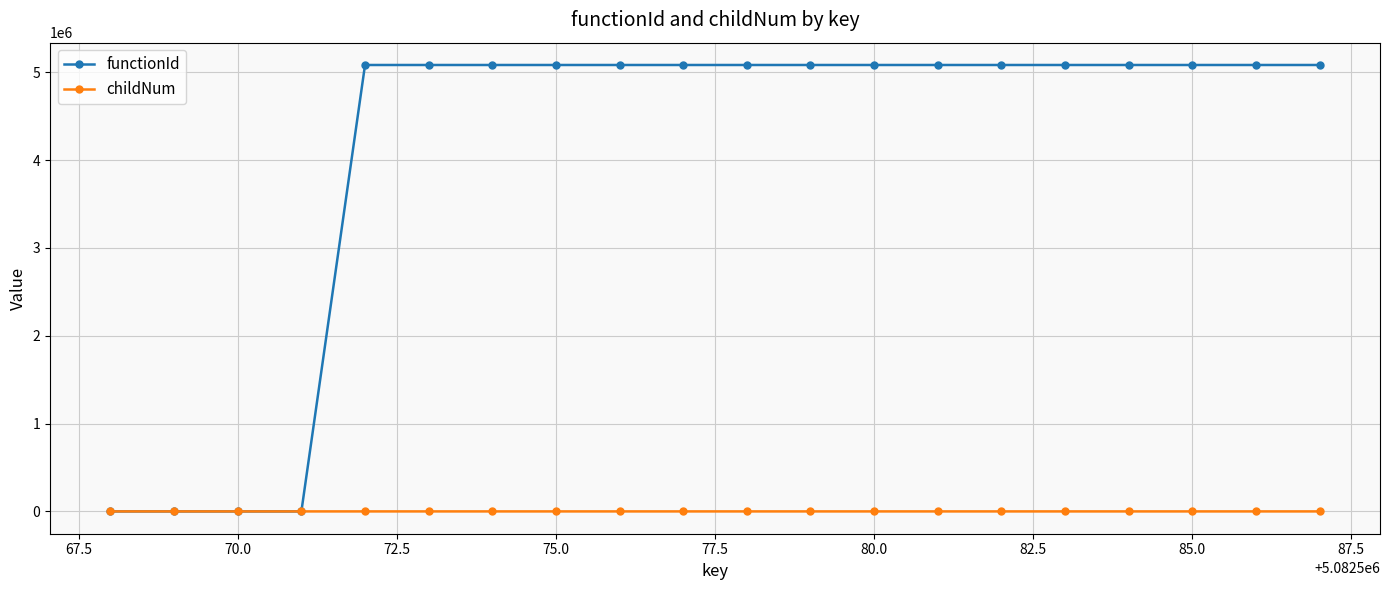

Which series has the largest total across all categories?

functionId